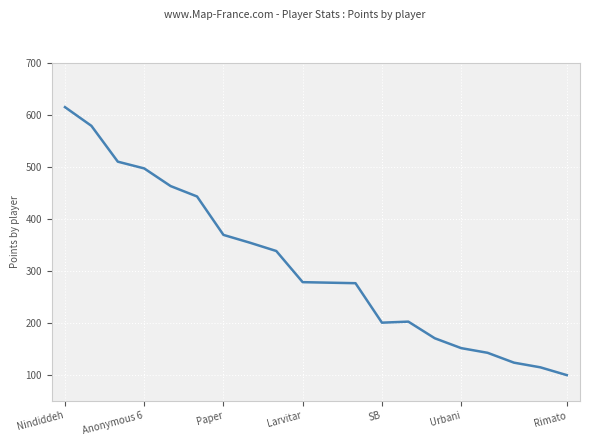

What is the smallest value displayed?

99